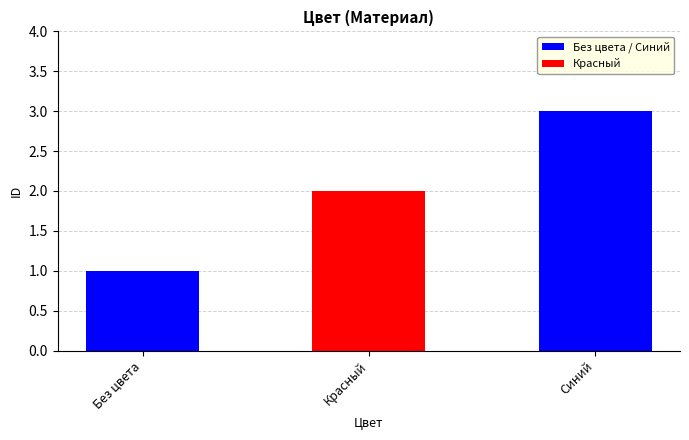

Which label corresponds to the largest value in the chart?

Синий